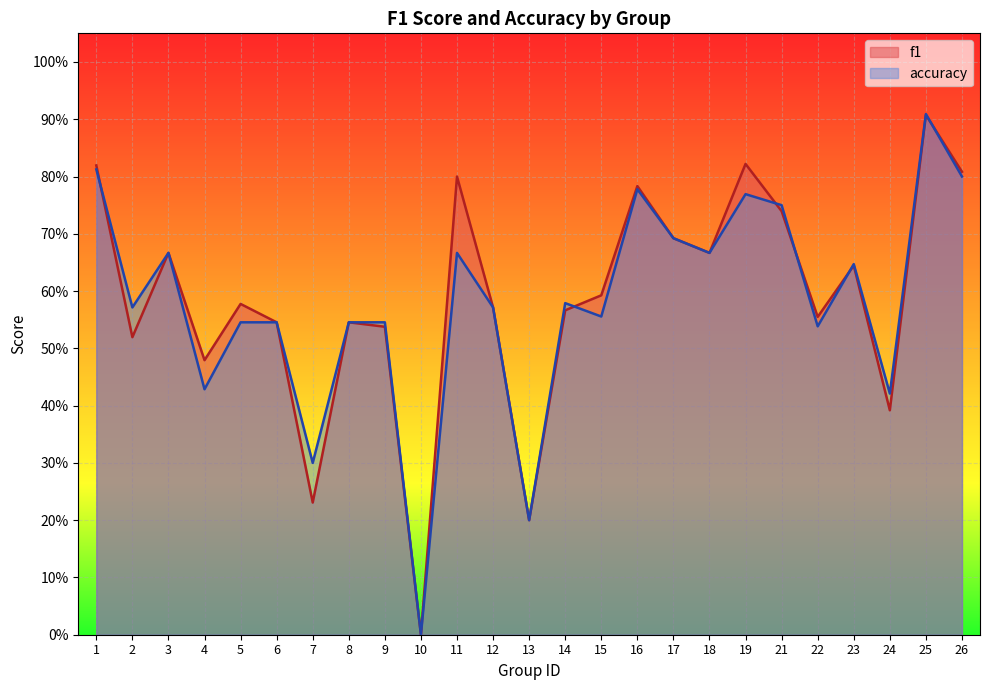

What is the value of the accuracy point at the 8th from the left?

0.5